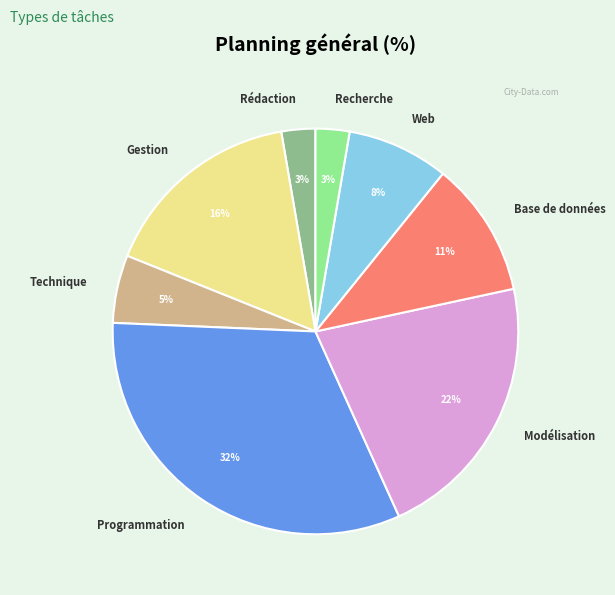

Is there any slice that represents more than half of the pie?

No